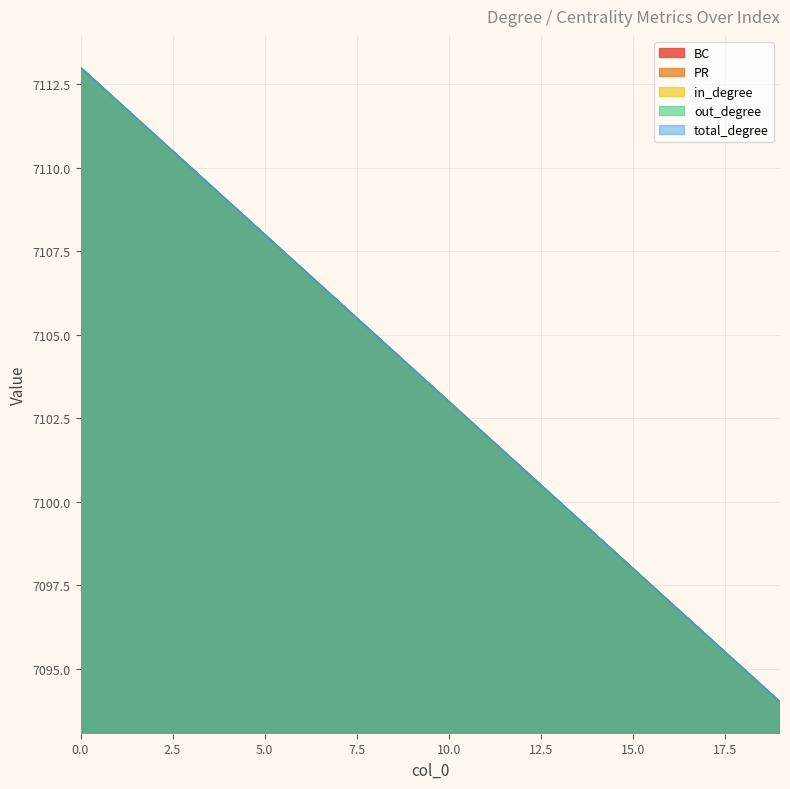

True or false: BC and PR intersect in this chart.

False